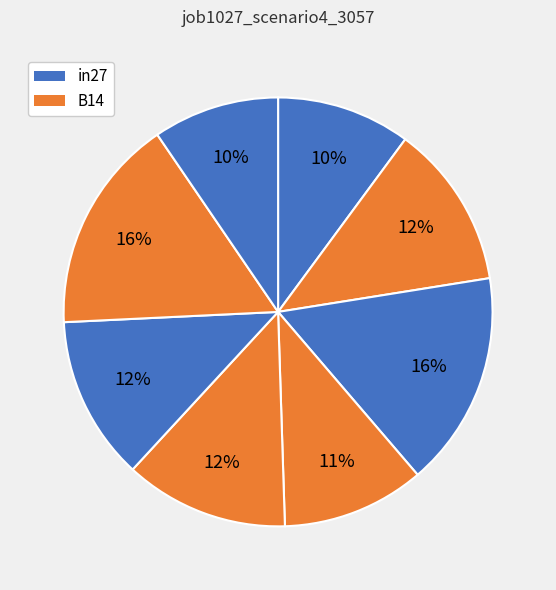

How many segments does this pie chart have?

8